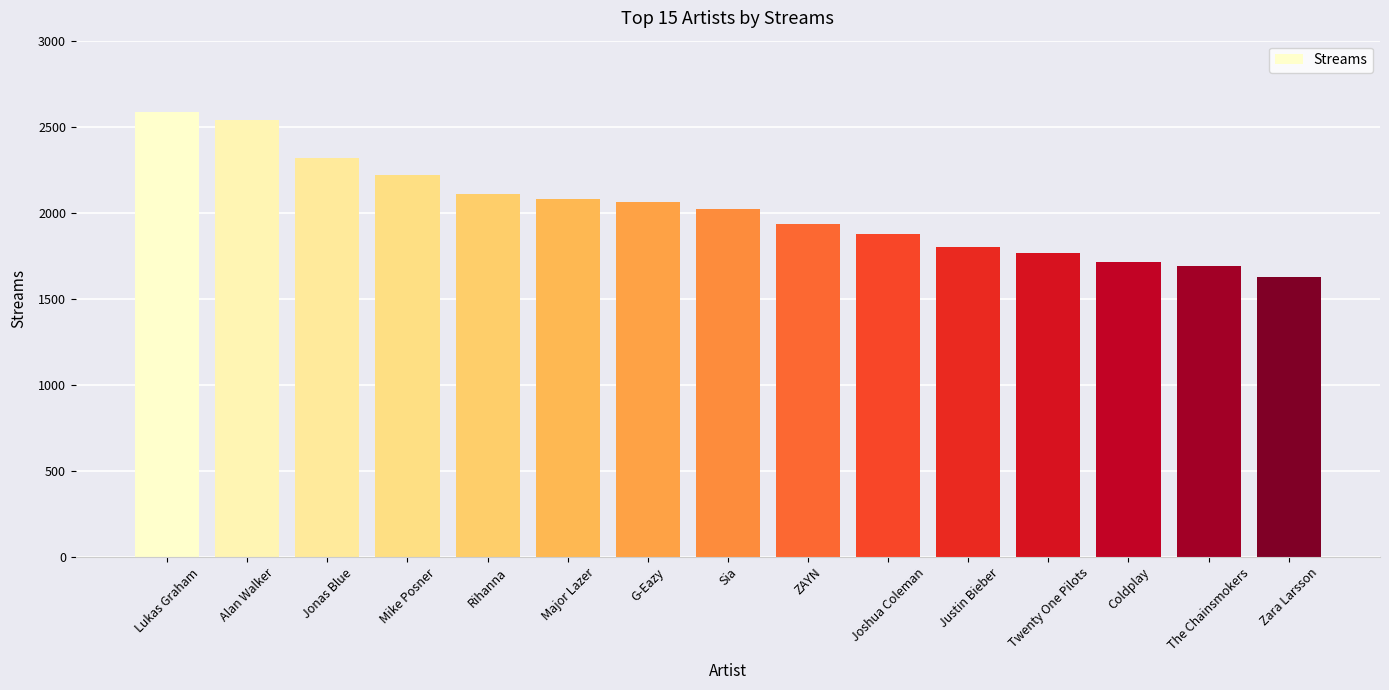

Is it true that the value at Lukas Graham is 2583?

True